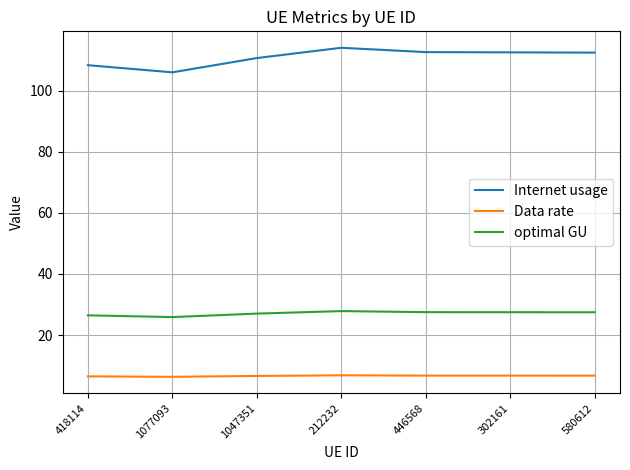

Does the chart display data point markers on the line(s)?

No